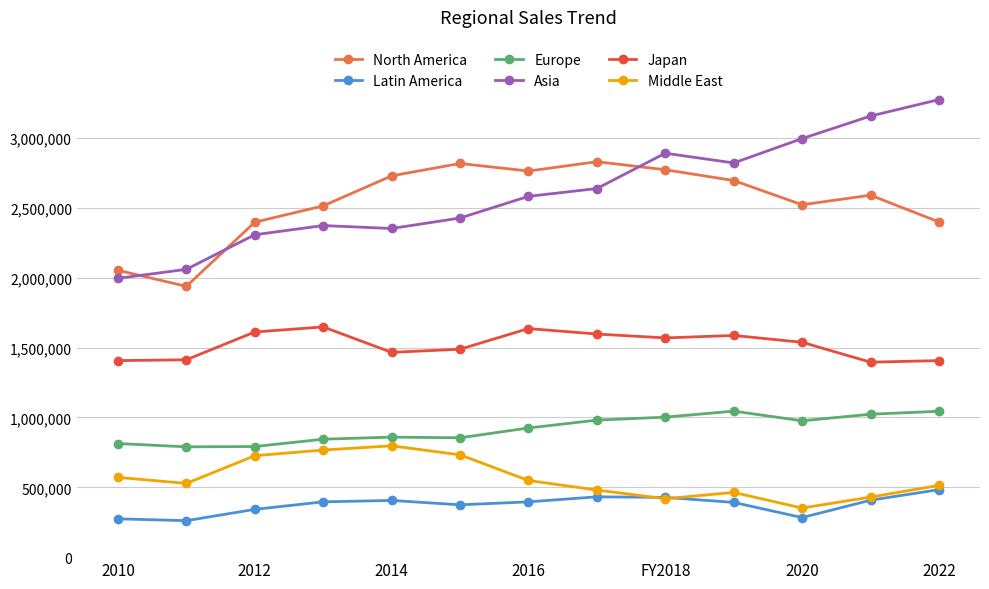

What is the difference between the maximum and minimum values in the Middle East series?

445528